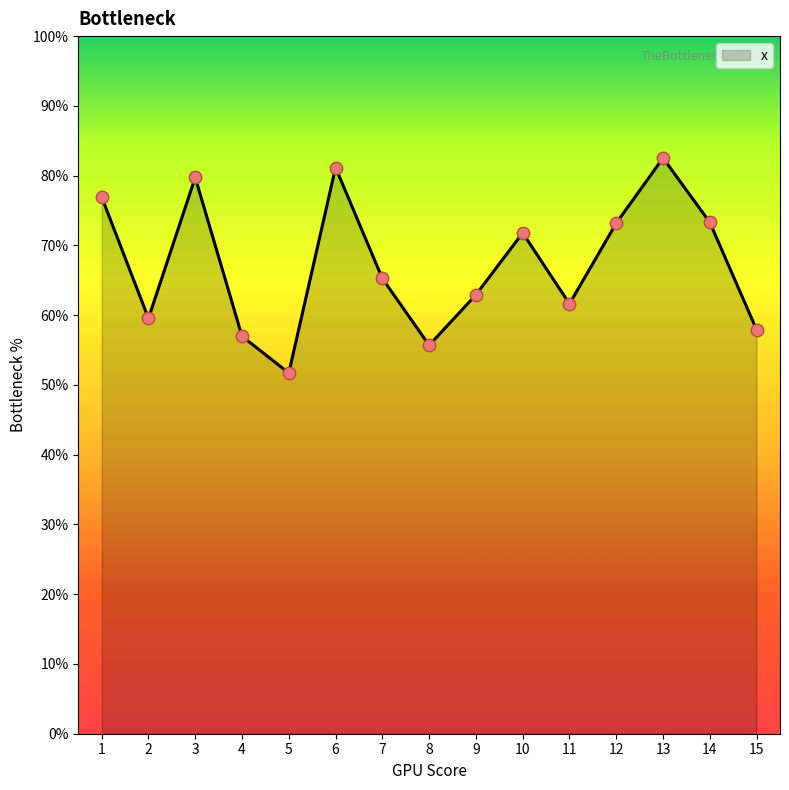

Between 8 and 5, which is larger?

8